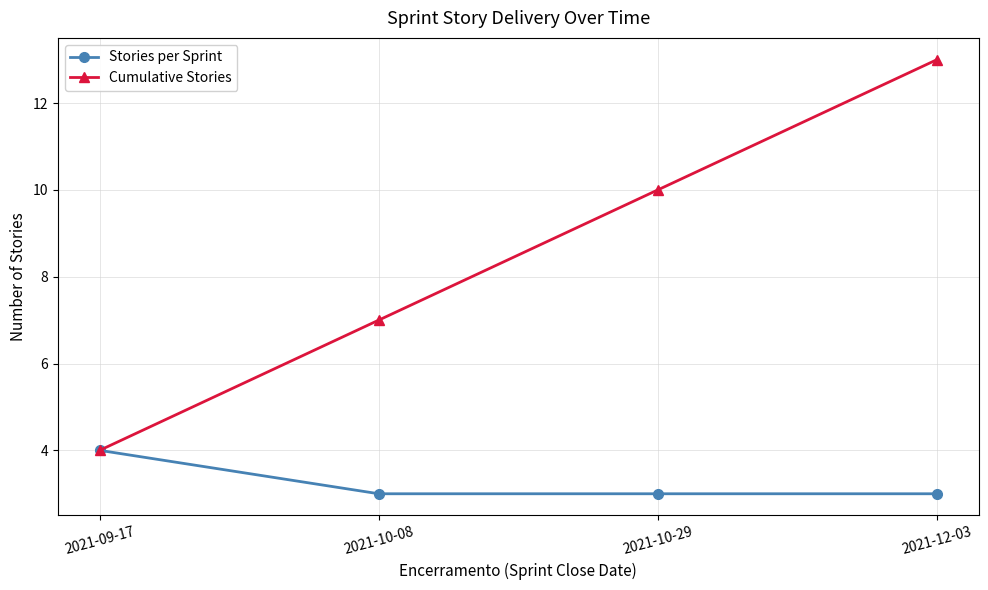

Does the chart have visible grid lines?

Yes